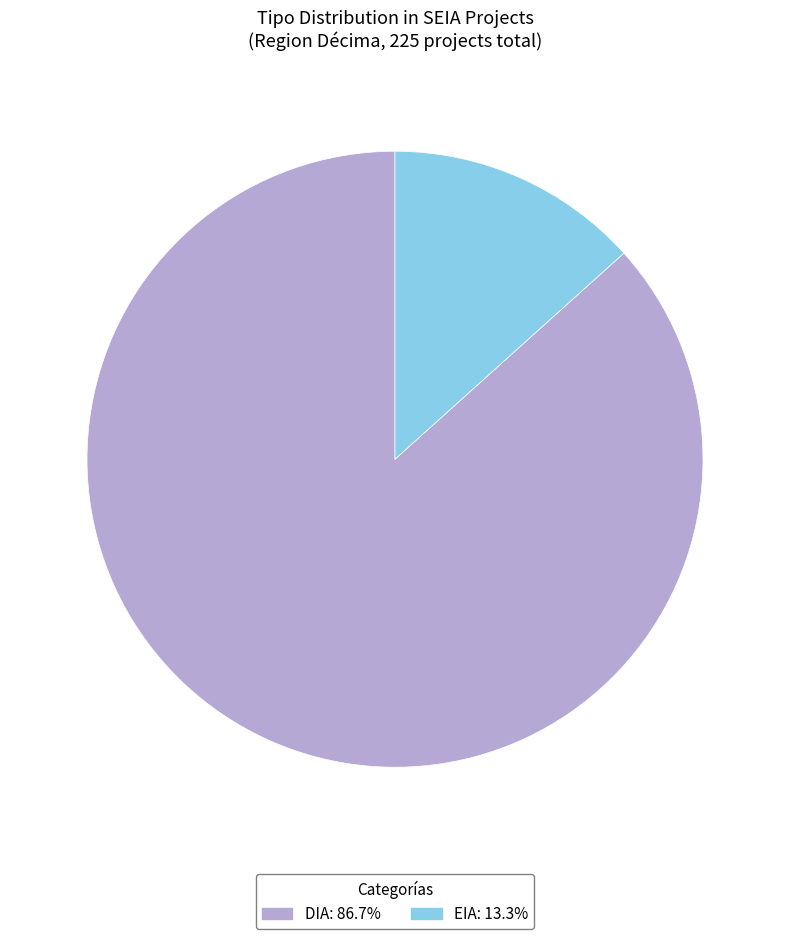

Is the sum of EIA: 13.3% and DIA: 86.7% greater than half?

Yes